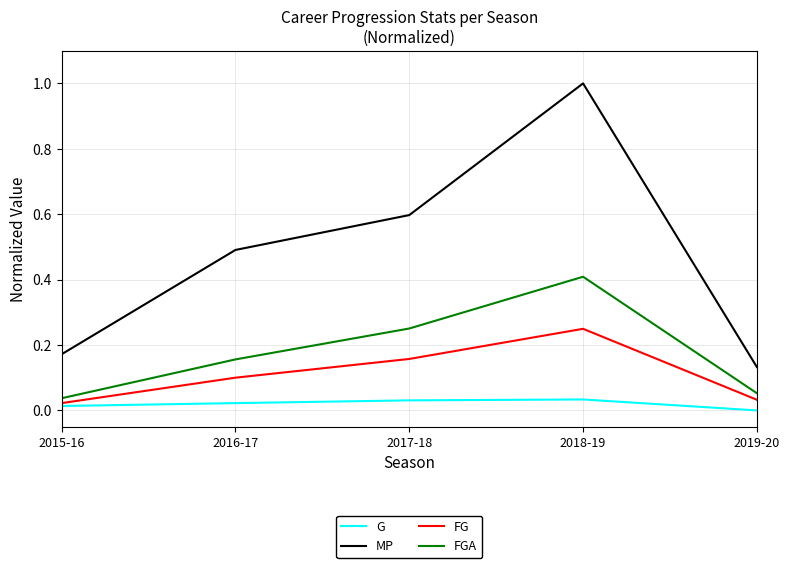

What is the greatest value displayed?

1.0